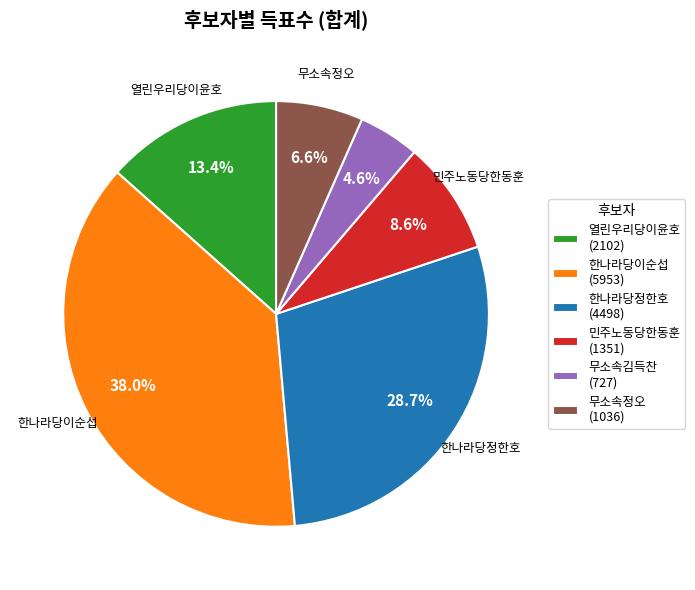

Is 열린우리당이윤호 the majority of the pie?

No